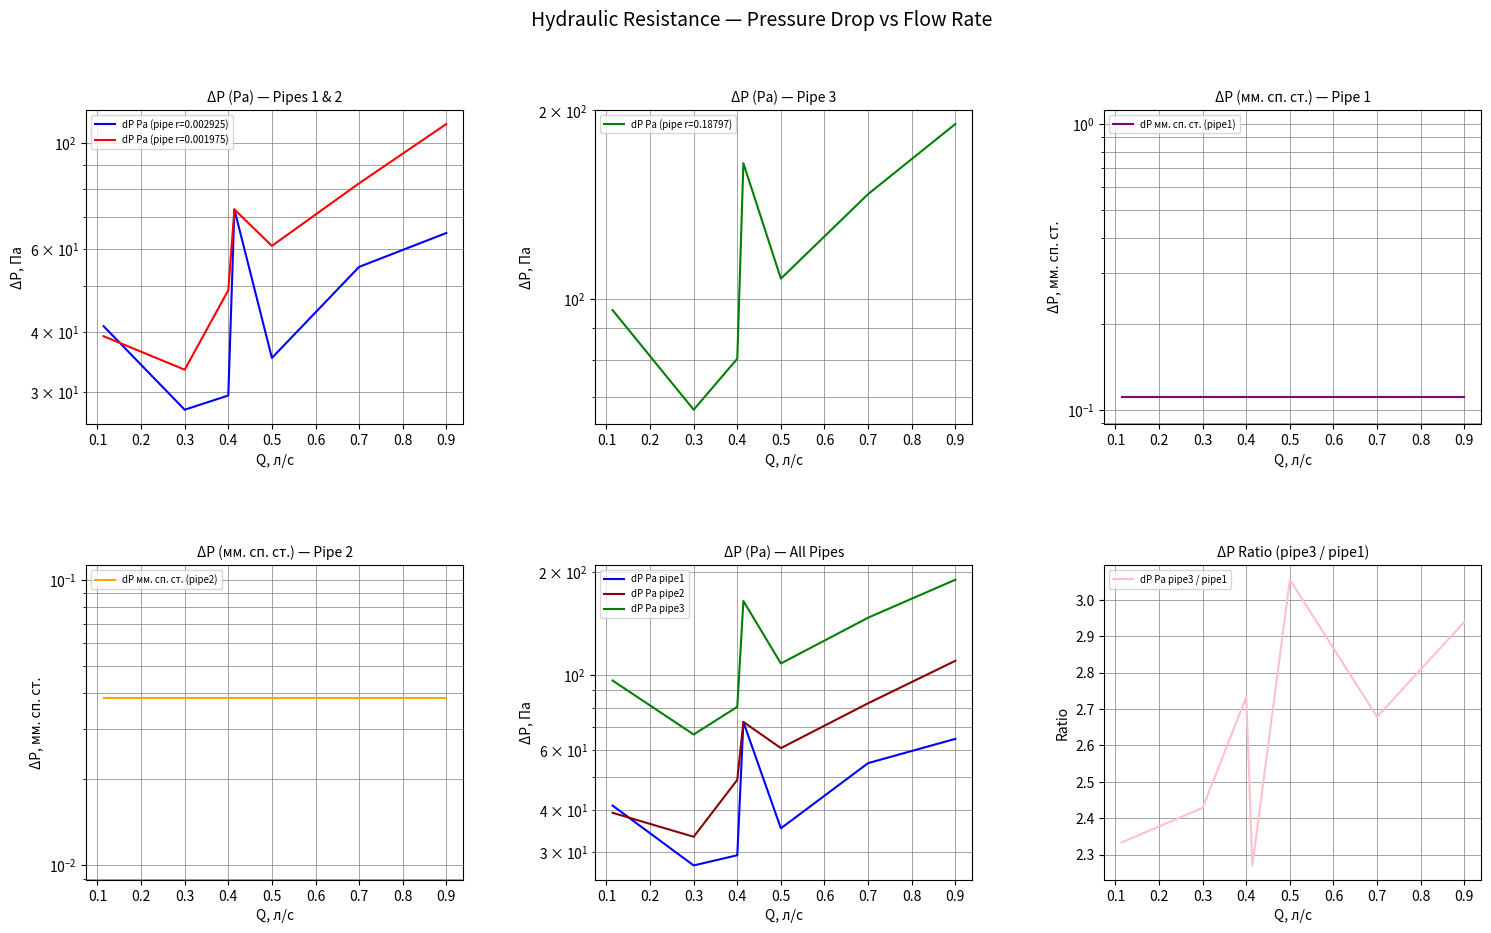

Which category has the highest value in the dP Pa pipe3 / pipe1 series?

0.5